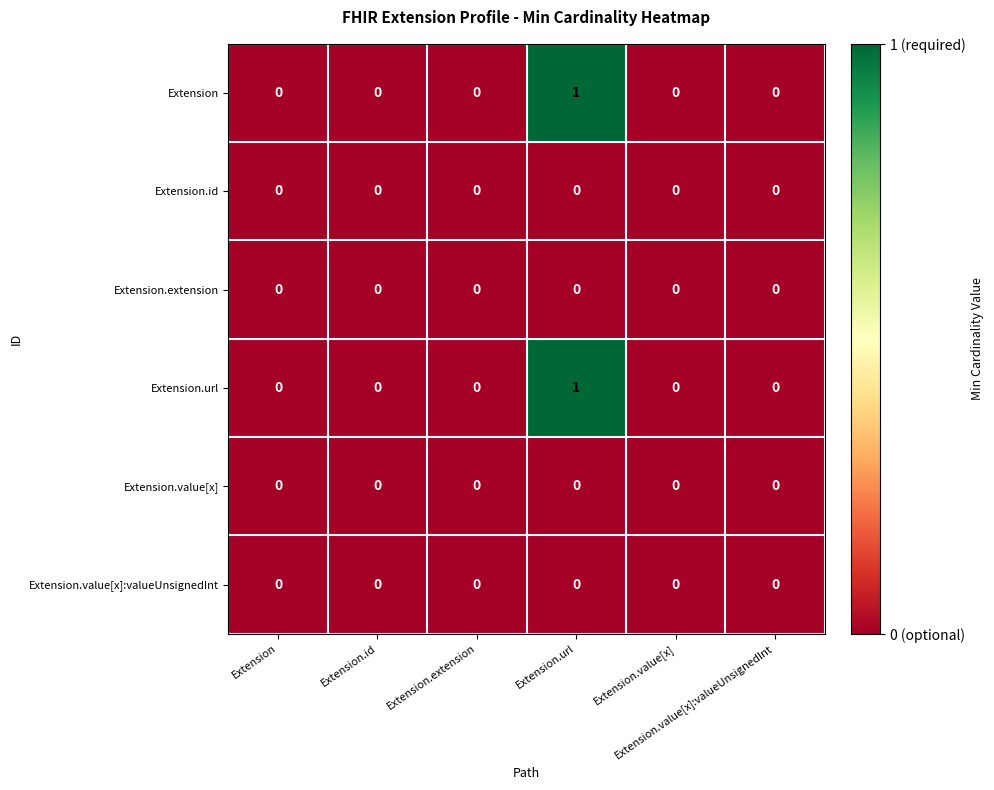

Reading left to right, what are all the values shown in this chart?

Extension: Extension=0	Extension.id=0	Extension.extension=0	Extension.url=1	Extension.value[x]=0	Extension.value[x]:valueUnsignedInt=0
Extension.id: Extension=0	Extension.id=0	Extension.extension=0	Extension.url=0	Extension.value[x]=0	Extension.value[x]:valueUnsignedInt=0
Extension.extension: Extension=0	Extension.id=0	Extension.extension=0	Extension.url=0	Extension.value[x]=0	Extension.value[x]:valueUnsignedInt=0
Extension.url: Extension=0	Extension.id=0	Extension.extension=0	Extension.url=1	Extension.value[x]=0	Extension.value[x]:valueUnsignedInt=0
Extension.value[x]: Extension=0	Extension.id=0	Extension.extension=0	Extension.url=0	Extension.value[x]=0	Extension.value[x]:valueUnsignedInt=0
Extension.value[x]:valueUnsignedInt: Extension=0	Extension.id=0	Extension.extension=0	Extension.url=0	Extension.value[x]=0	Extension.value[x]:valueUnsignedInt=0